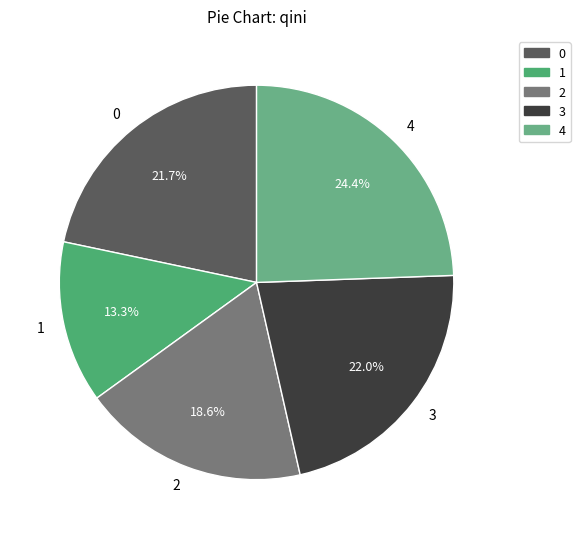

Combined, what portion of the pie is 1 and 2?

31.9%